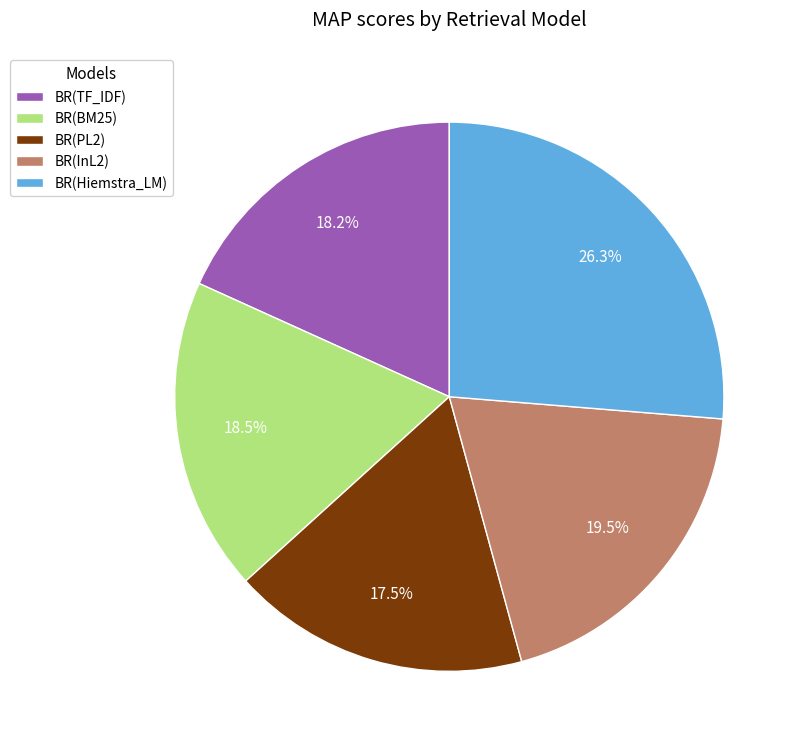

Which category has the smallest portion of the pie?

BR(PL2)